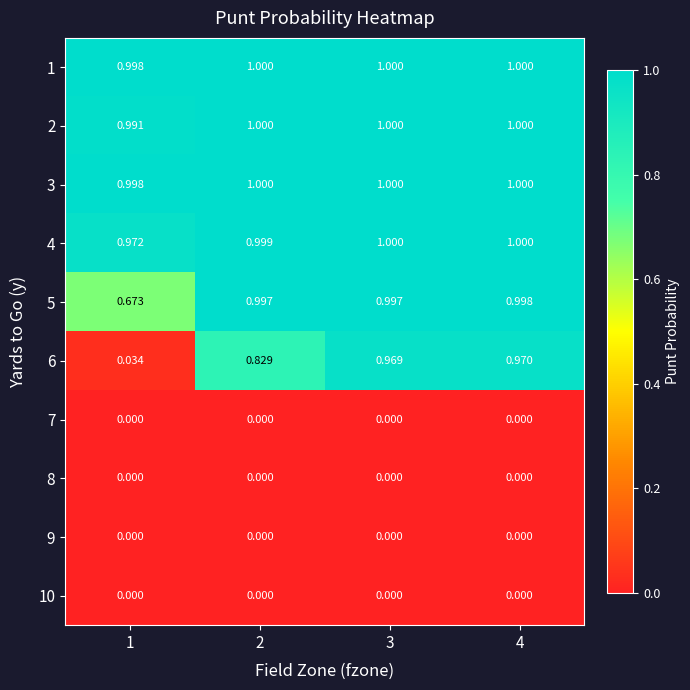

Is the value of 6 at 1 greater than the value of 3 at 3?

No